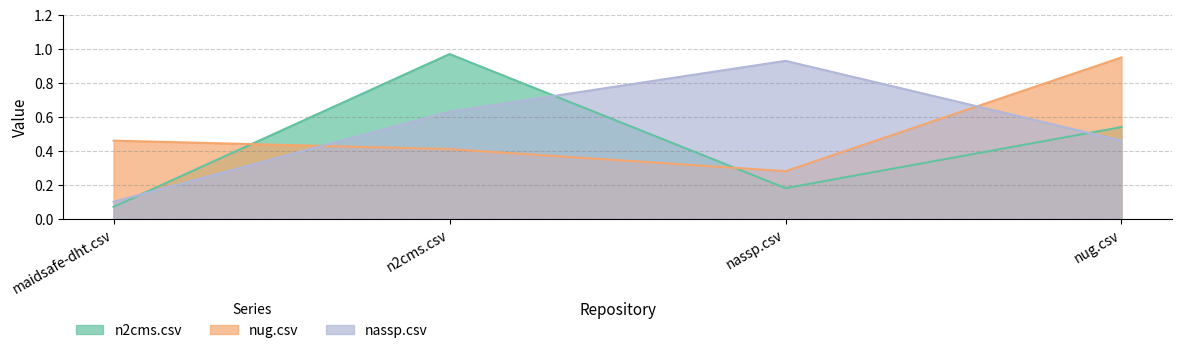

What are all the series names shown in the legend?

n2cms.csv, nug.csv, nassp.csv